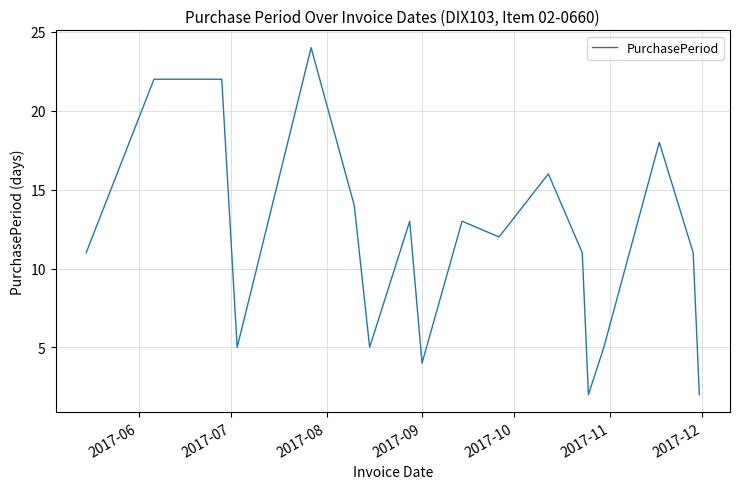

What is the difference between the maximum and minimum values?

22